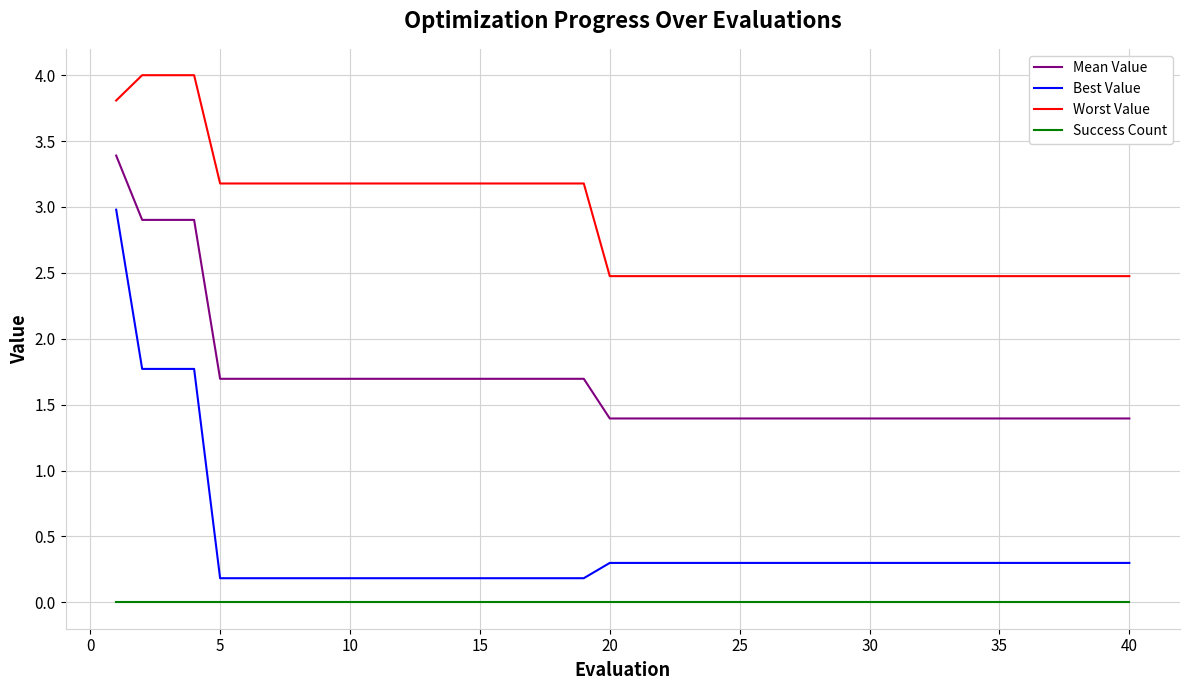

Reading right to left, list all the values displayed in this chart.

Mean Value: 1.4	1.4	1.4	1.4	1.4	1.4	1.4	1.4	1.4	1.4	1.4	1.4	1.4	1.4	1.4	1.4	1.4	1.4	1.4	1.4	1.4	1.7	1.7	1.7	1.7	1.7	1.7	1.7	1.7	1.7	1.7	1.7	1.7	1.7	1.7	1.7	2.9	2.9	2.9	3.4
Best Value: 0.3	0.3	0.3	0.3	0.3	0.3	0.3	0.3	0.3	0.3	0.3	0.3	0.3	0.3	0.3	0.3	0.3	0.3	0.3	0.3	0.3	0.2	0.2	0.2	0.2	0.2	0.2	0.2	0.2	0.2	0.2	0.2	0.2	0.2	0.2	0.2	1.8	1.8	1.8	3.0
Worst Value: 2.5	2.5	2.5	2.5	2.5	2.5	2.5	2.5	2.5	2.5	2.5	2.5	2.5	2.5	2.5	2.5	2.5	2.5	2.5	2.5	2.5	3.2	3.2	3.2	3.2	3.2	3.2	3.2	3.2	3.2	3.2	3.2	3.2	3.2	3.2	3.2	4.0	4.0	4.0	3.8
Success Count: 0.0	0.0	0.0	0.0	0.0	0.0	0.0	0.0	0.0	0.0	0.0	0.0	0.0	0.0	0.0	0.0	0.0	0.0	0.0	0.0	0.0	0.0	0.0	0.0	0.0	0.0	0.0	0.0	0.0	0.0	0.0	0.0	0.0	0.0	0.0	0.0	0.0	0.0	0.0	0.0